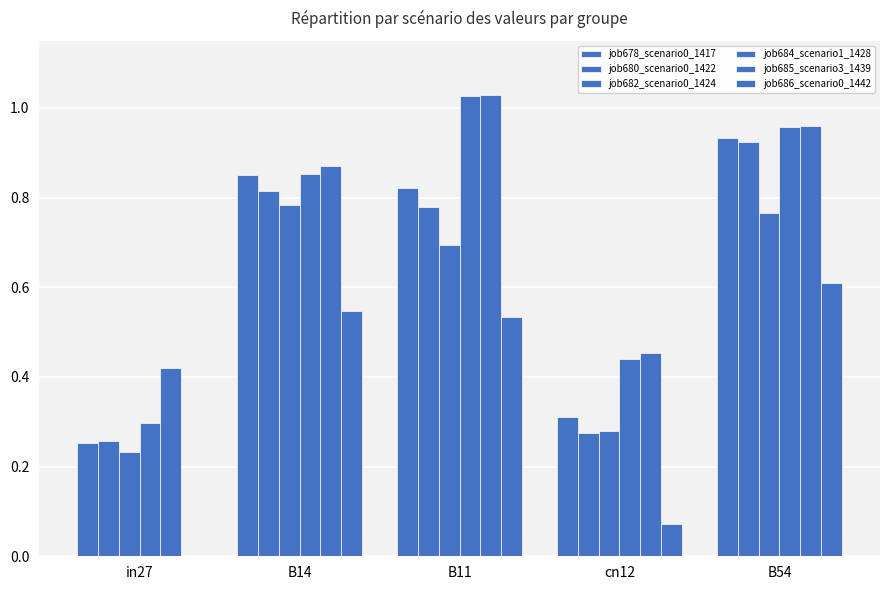

What is the minimum value for job680_scenario0_1422?

0.3